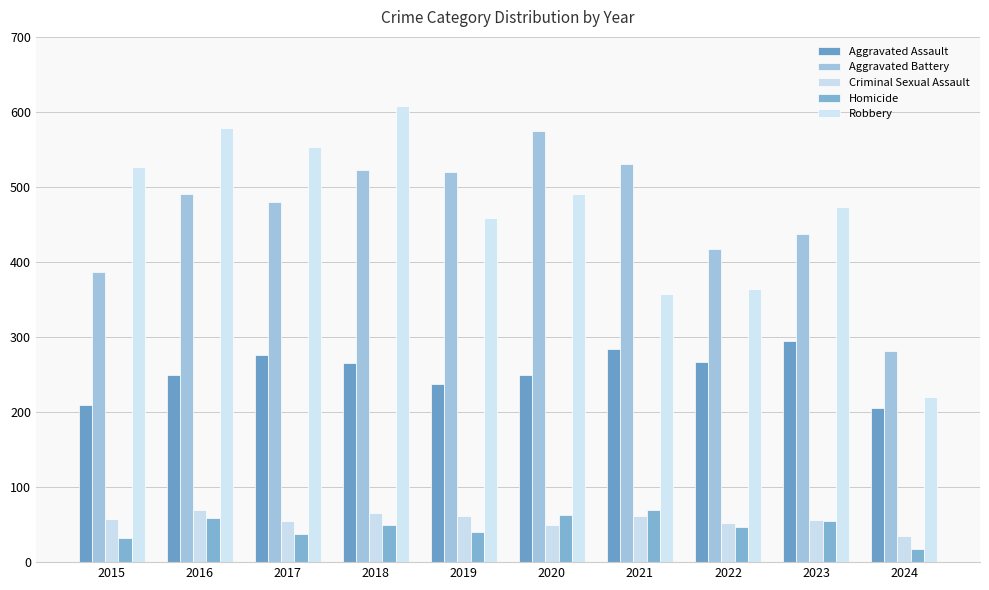

True or false: Aggravated Assault has a value of 250 at 2016.

True